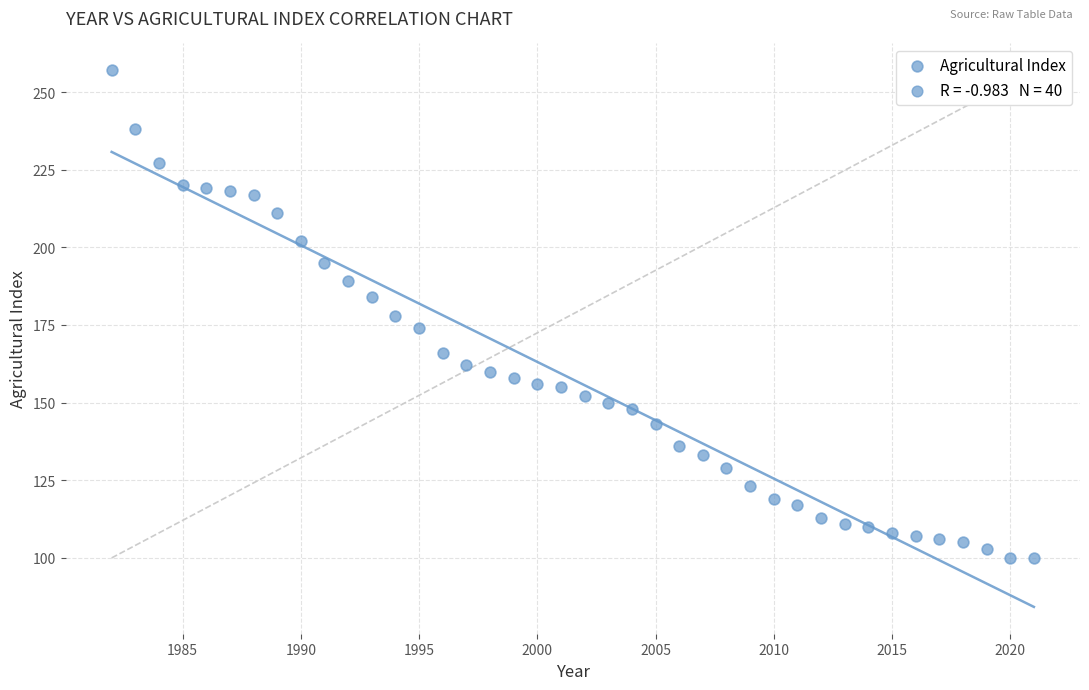

What is the range of X values (max minus min)?

39